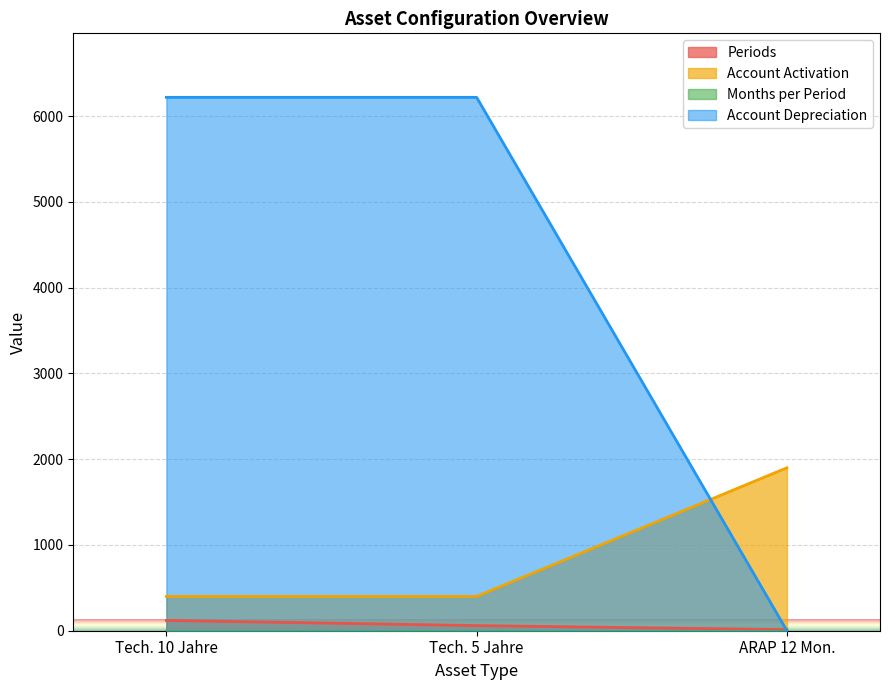

Which series has the largest range (max minus min)?

Account Depreciation